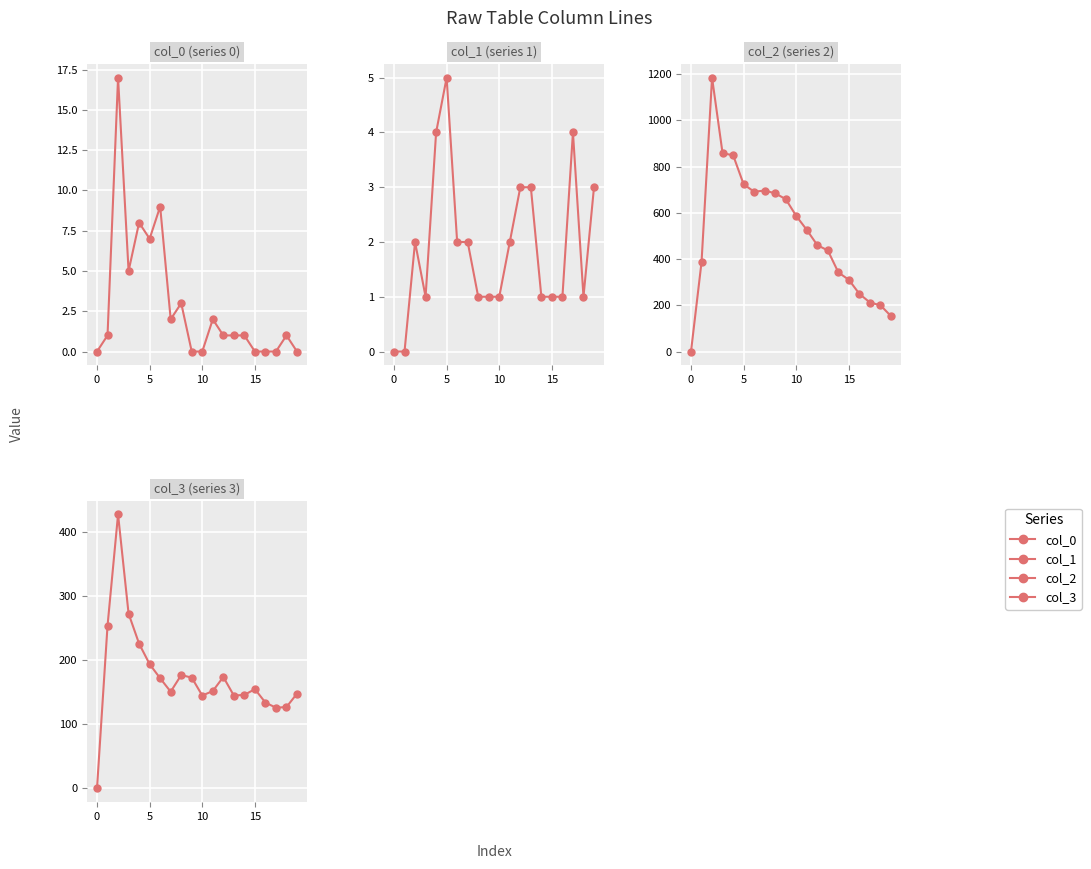

Which series has the largest range (max minus min)?

col_2